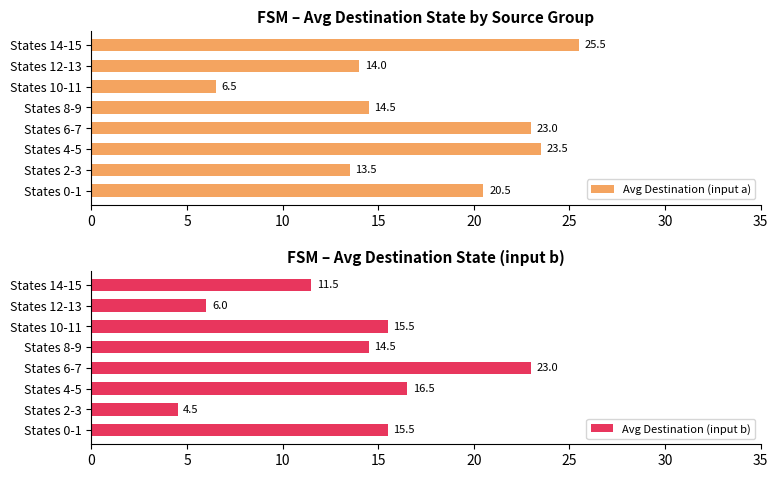

The value of Avg Destination (input a) at States 8-9 is 14.5. True or false?

True